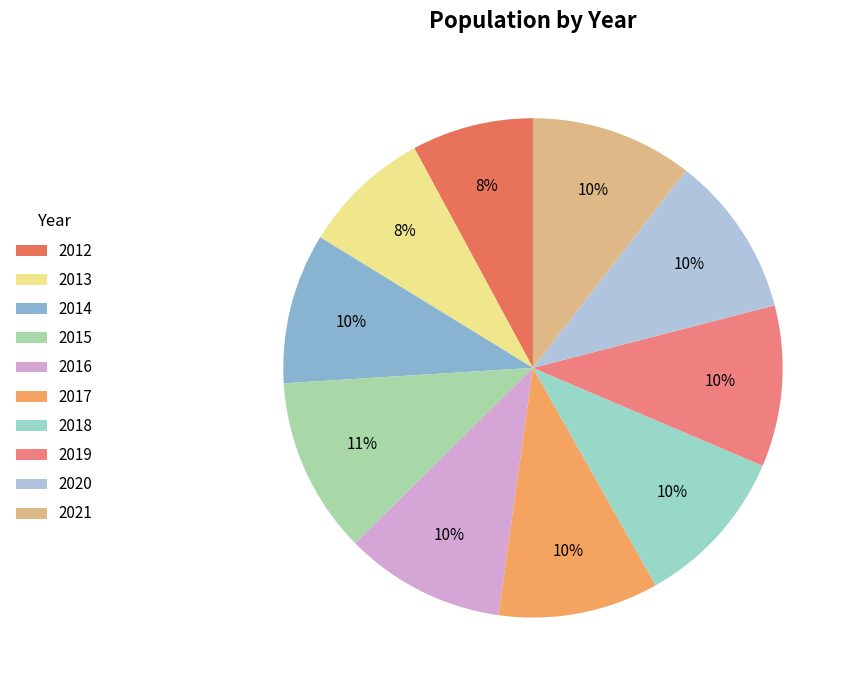

What is the largest slice in the pie chart?

2015